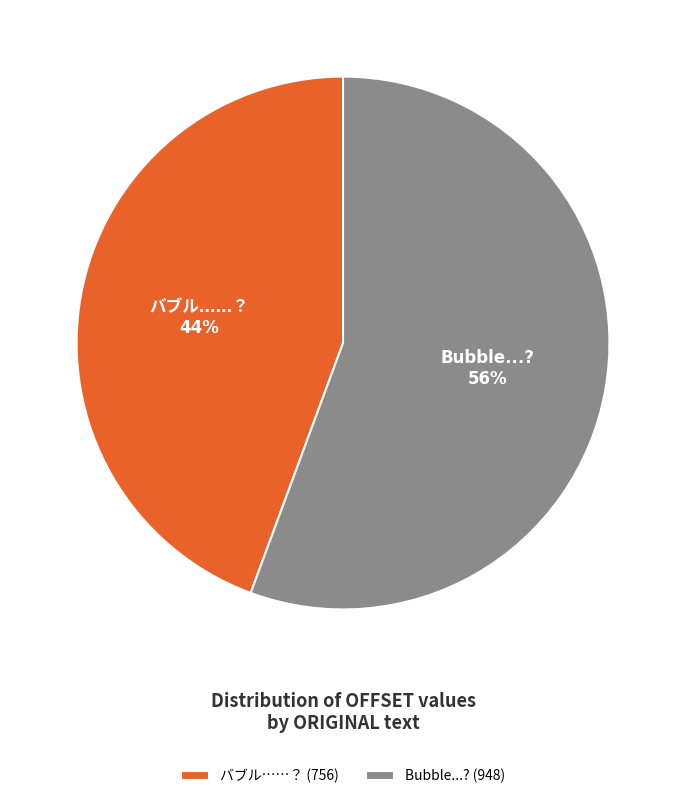

Which category has the biggest portion of the pie?

Bubble...?